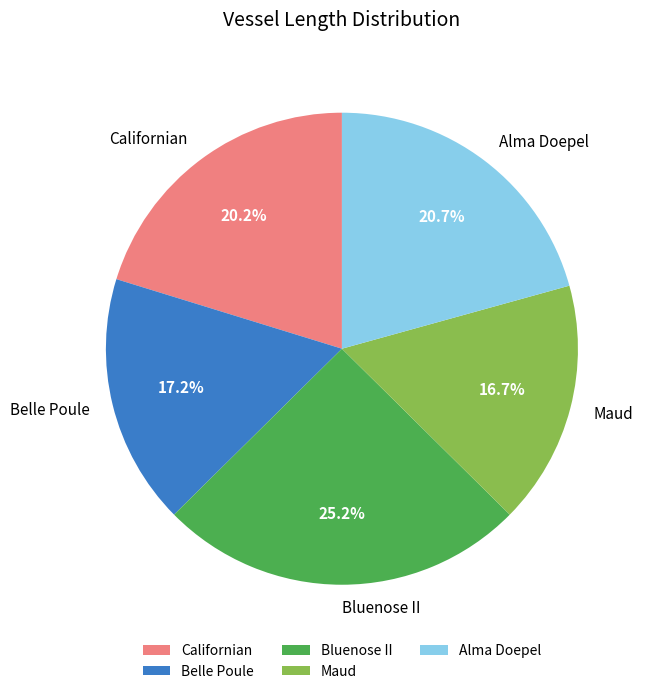

Does any single category account for the majority?

No